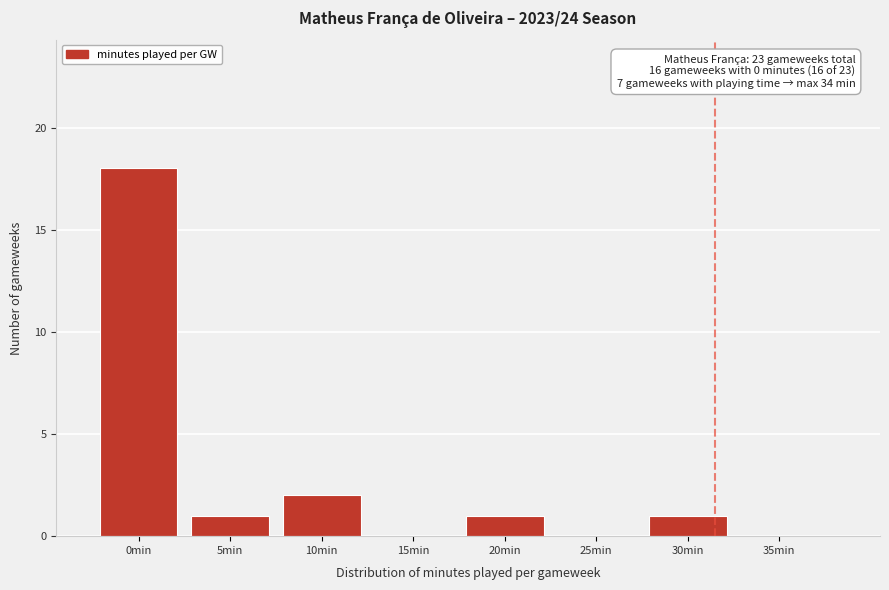

Reading left to right, what are all the values shown in this chart?

0min=18	5min=1	10min=2	15min=0	20min=1	25min=0	30min=1	35min=0